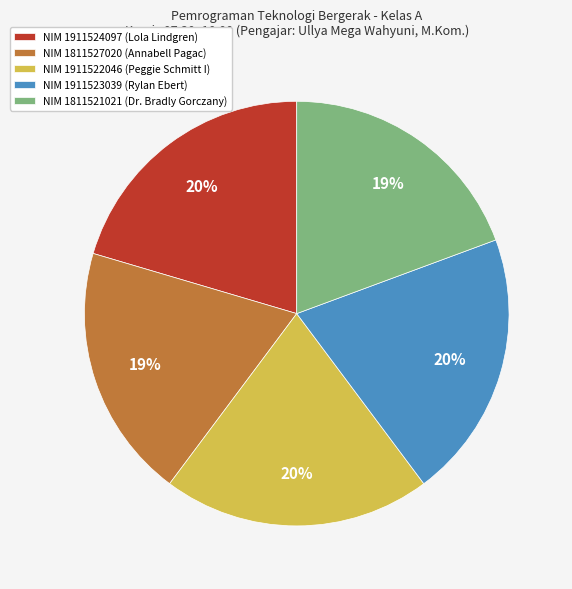

What is the ratio of the value at NIM 1911522046 (Peggie Schmitt I) to the value at NIM 1911524097 (Lola Lindgren)?

1.0